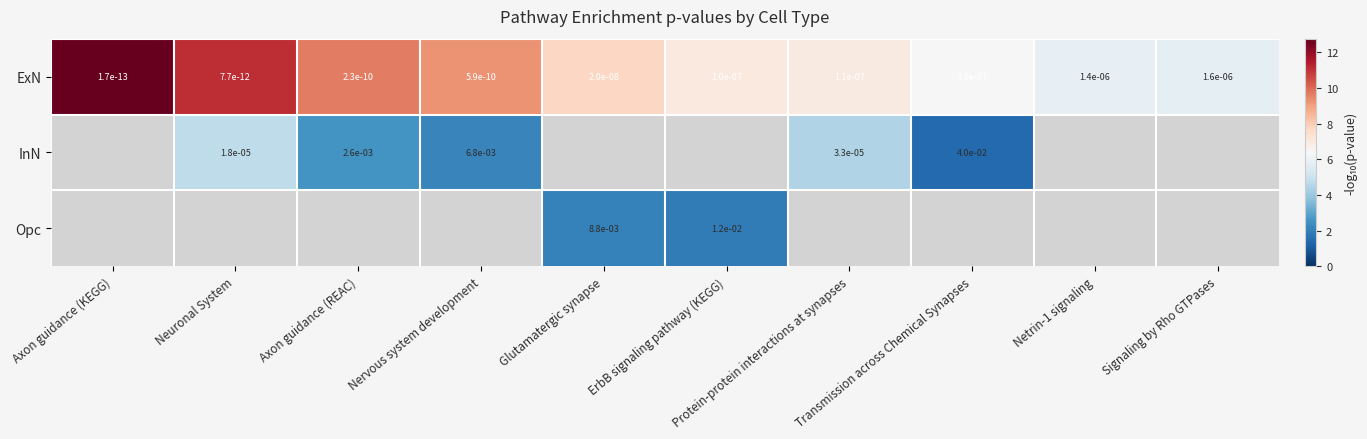

Which category has the highest value in the ExN series?

Axon guidance (KEGG)